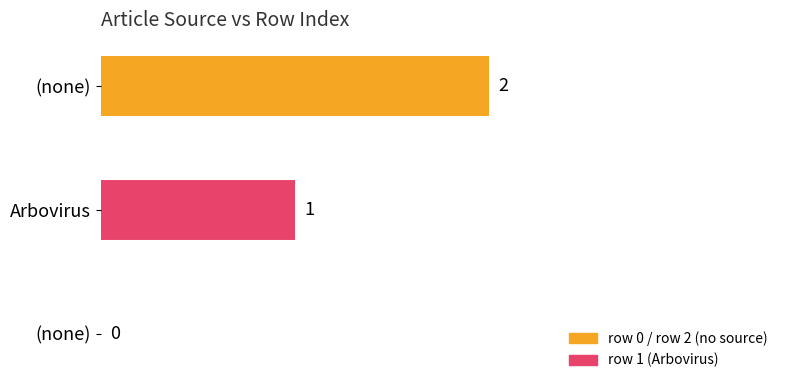

How many positive values are there?

2